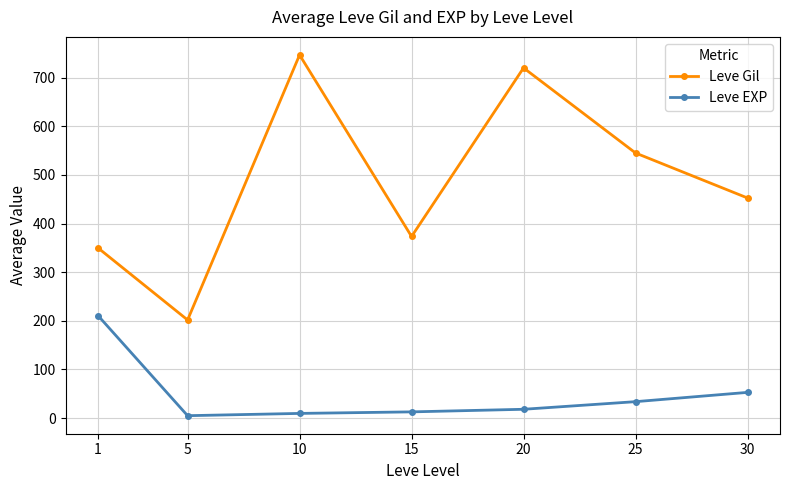

Rank the categories by Leve Gil value from lowest to highest.

5, 1, 15, 30, 25, 20, 10